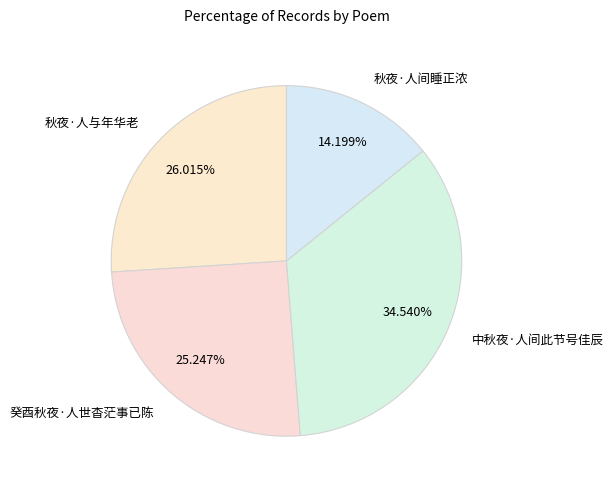

True or false: 秋夜·人与年华老 accounts for 26% of the total.

True